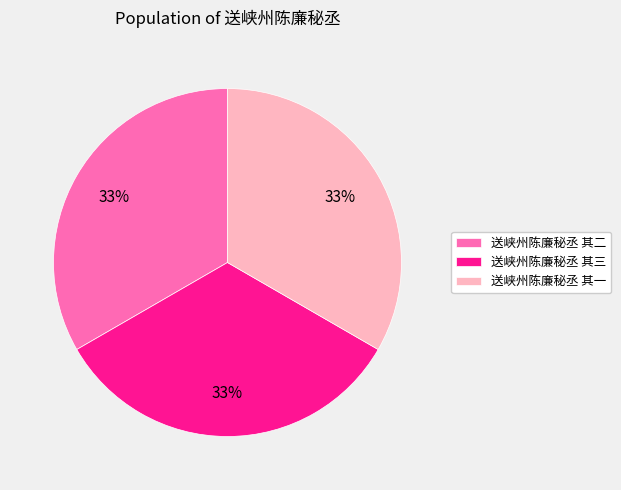

True or false: 送峡州陈廉秘丞 其二 accounts for 33% of the total.

True